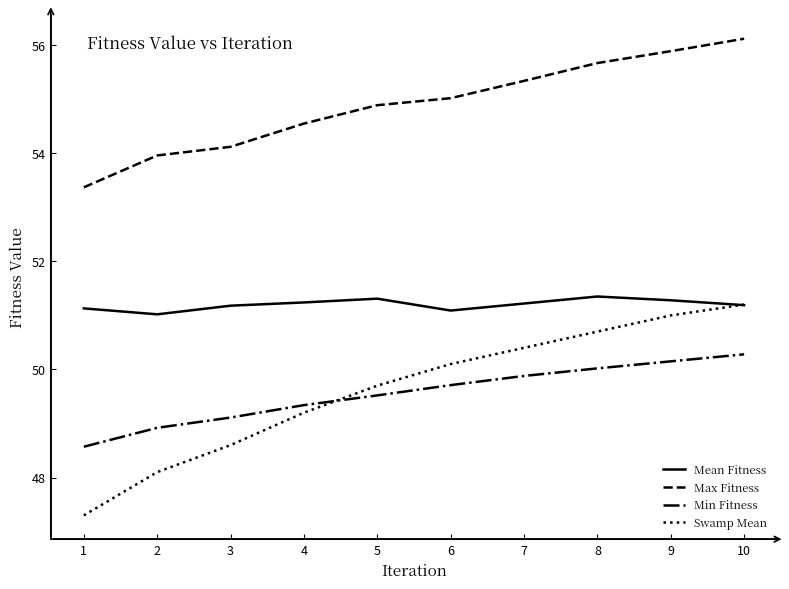

Which category has the highest value across all series?

10